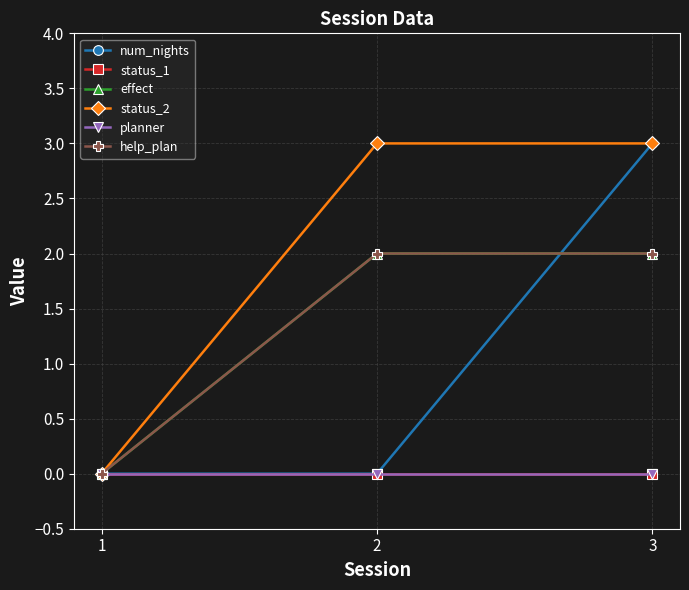

What is the average value of the help_plan series?

1